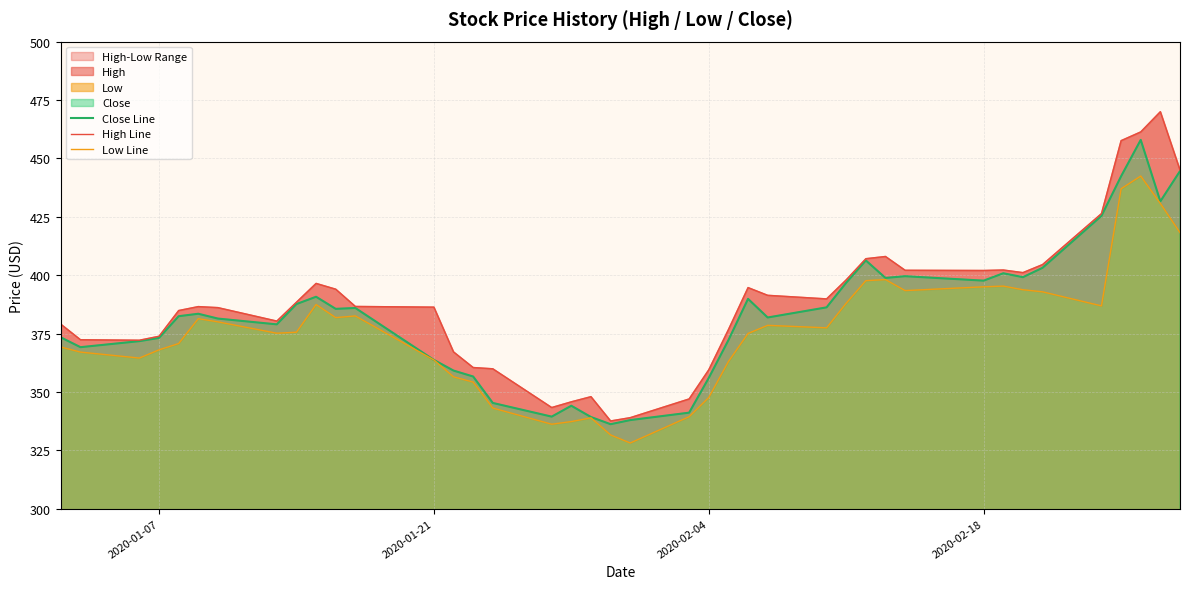

What is the smallest value displayed?

328.1